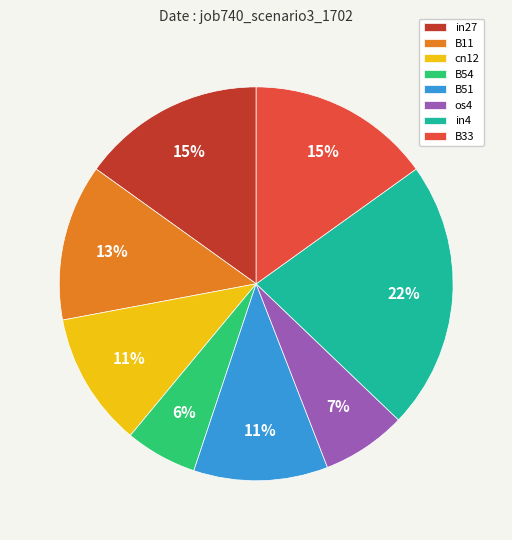

Combined, do cn12 and in27 account for over 50%?

No